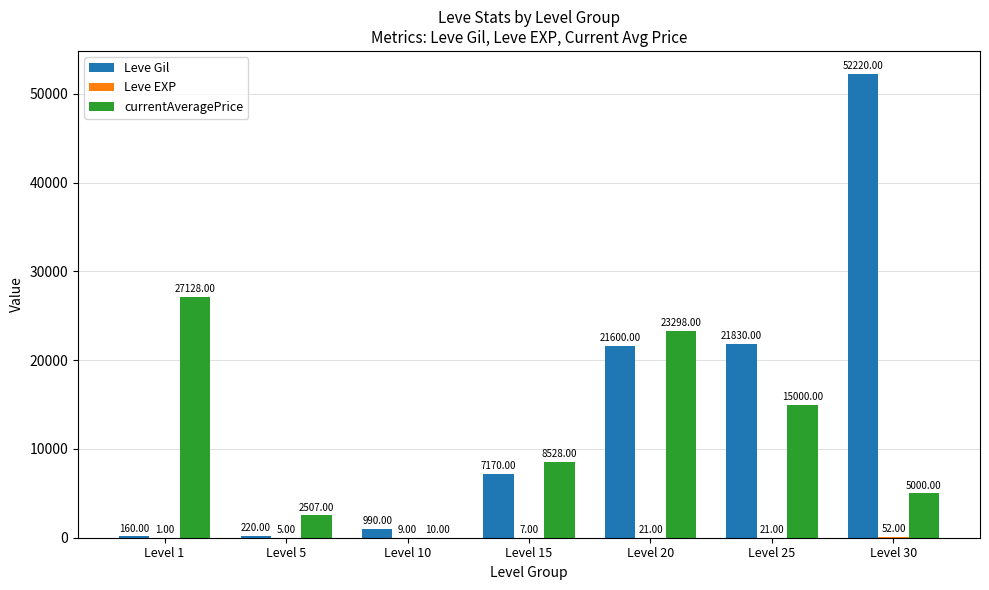

How many series are shown in this chart?

3